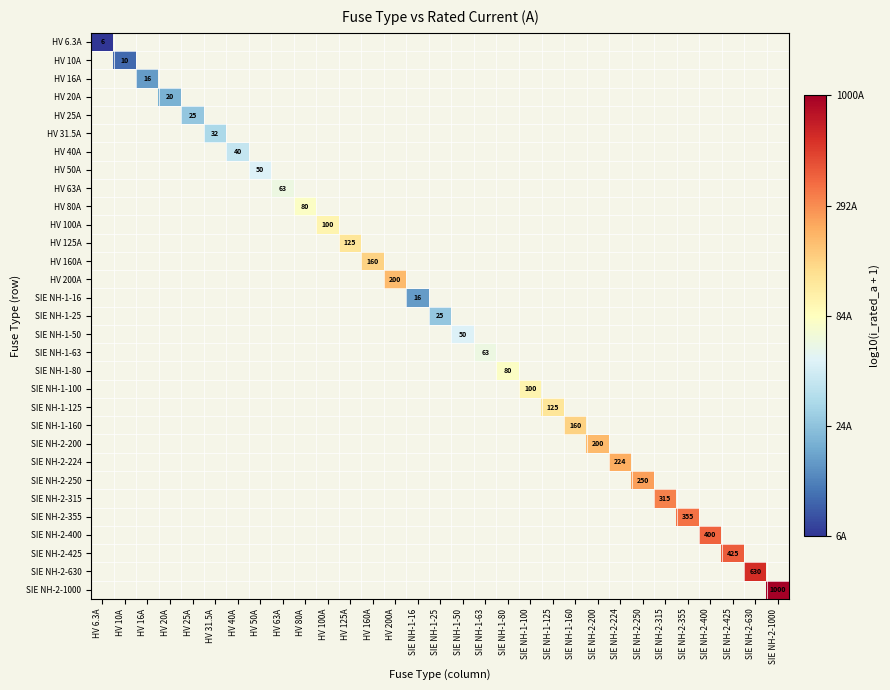

How many data points does each series have?

31